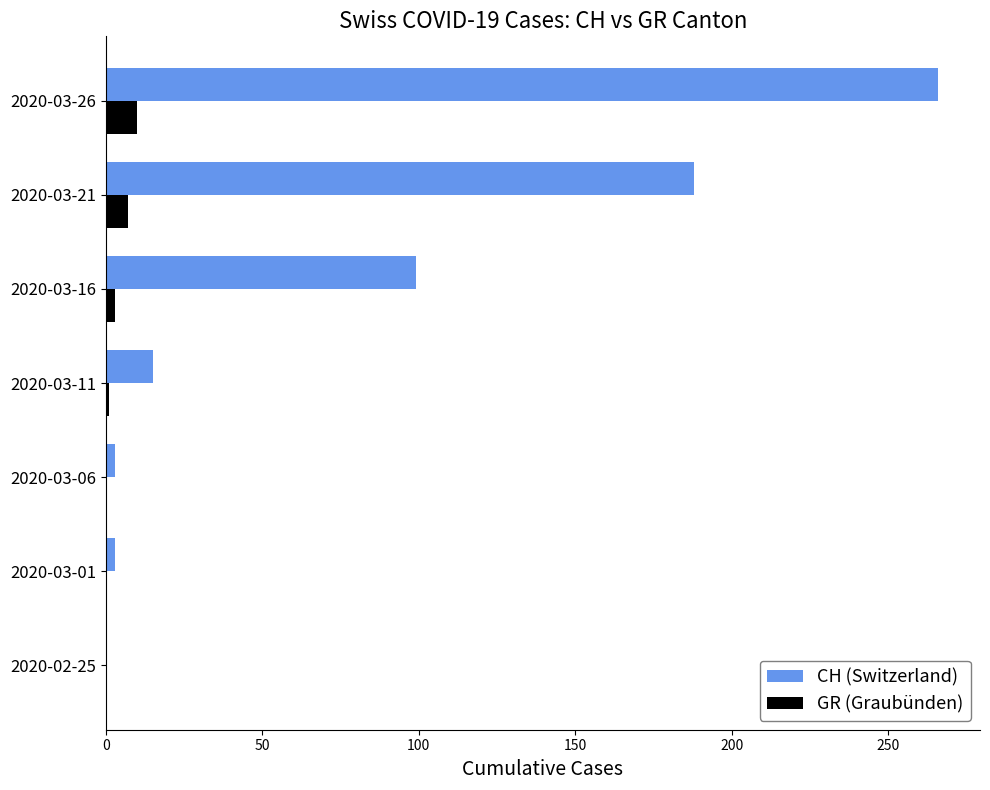

Which series has the largest range (max minus min)?

CH (Switzerland)